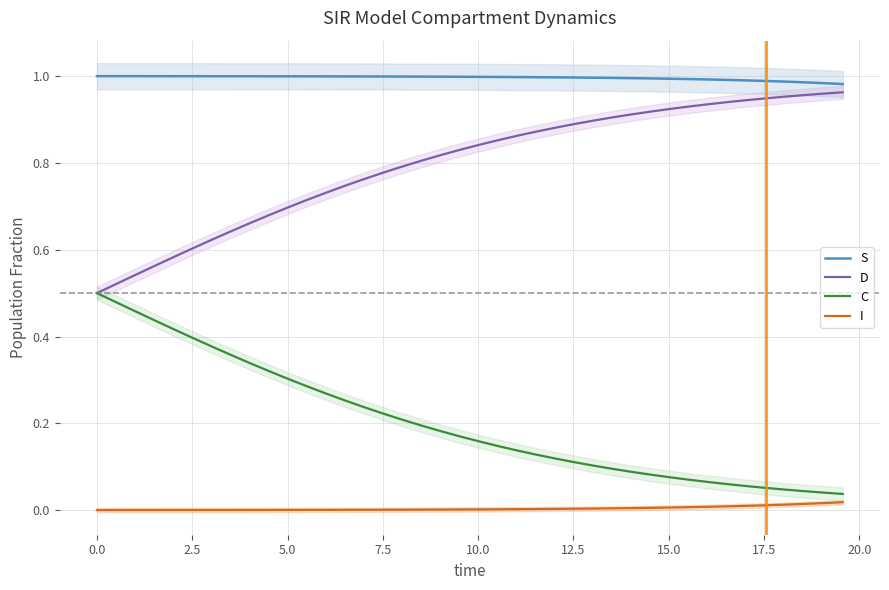

True or false: I and D intersect in this chart.

False